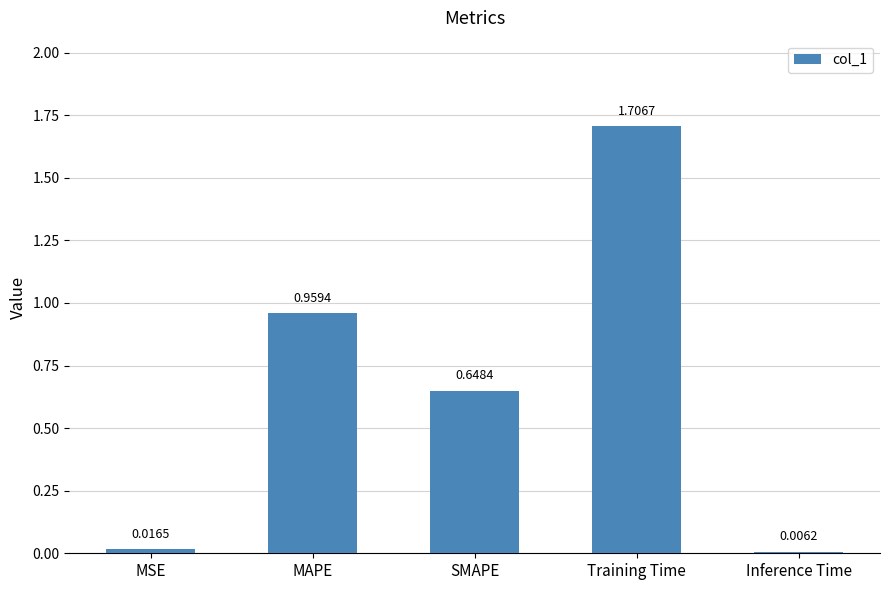

Between MAPE and Inference Time, which is larger?

MAPE